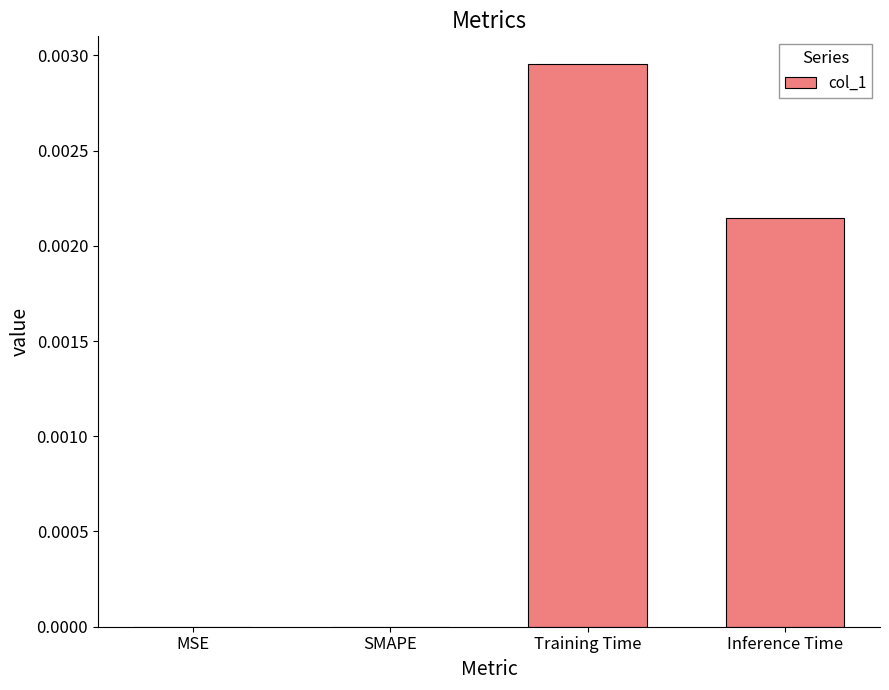

Between Training Time and MSE, which is larger?

Training Time